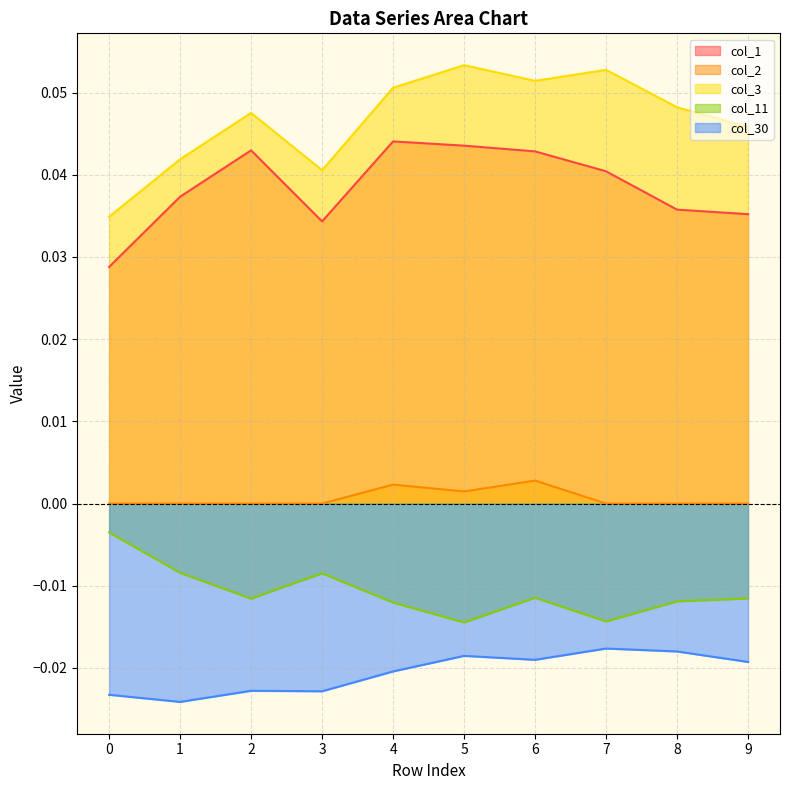

How many interior local valleys does the col_3 line series have?

2